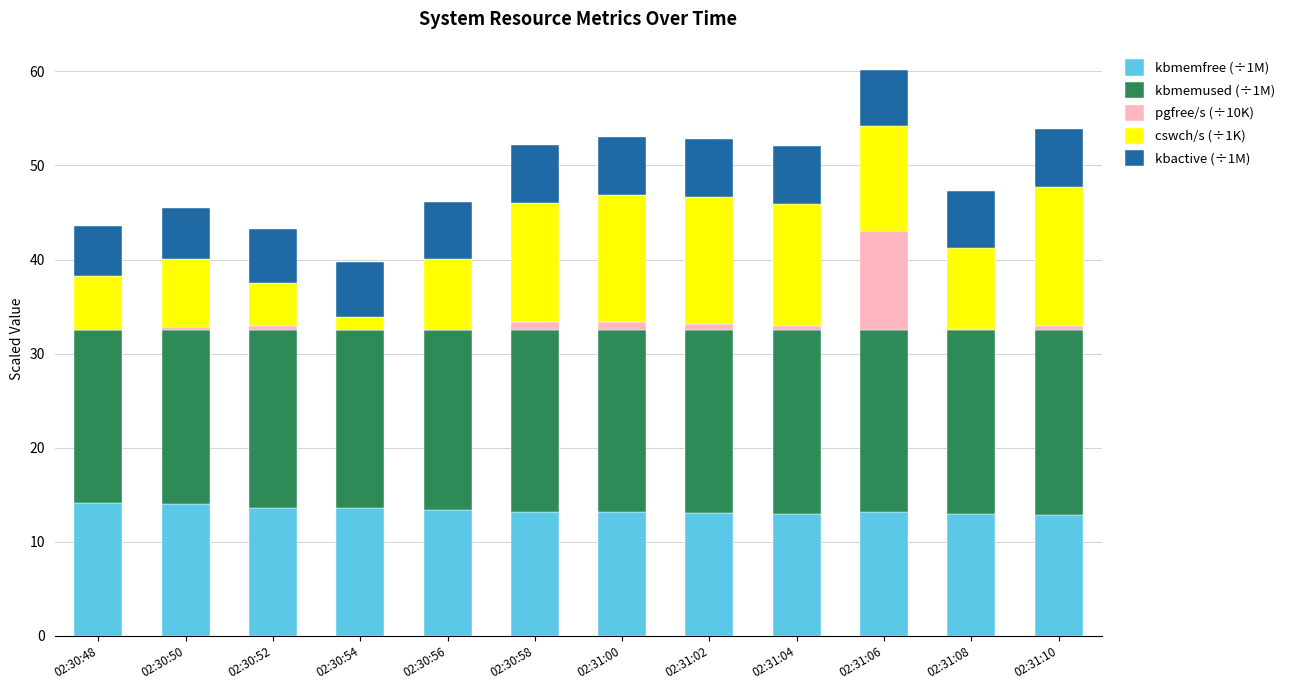

The value of kbmemfree (÷1M) at 02:30:48 is 20.2. True or false?

False